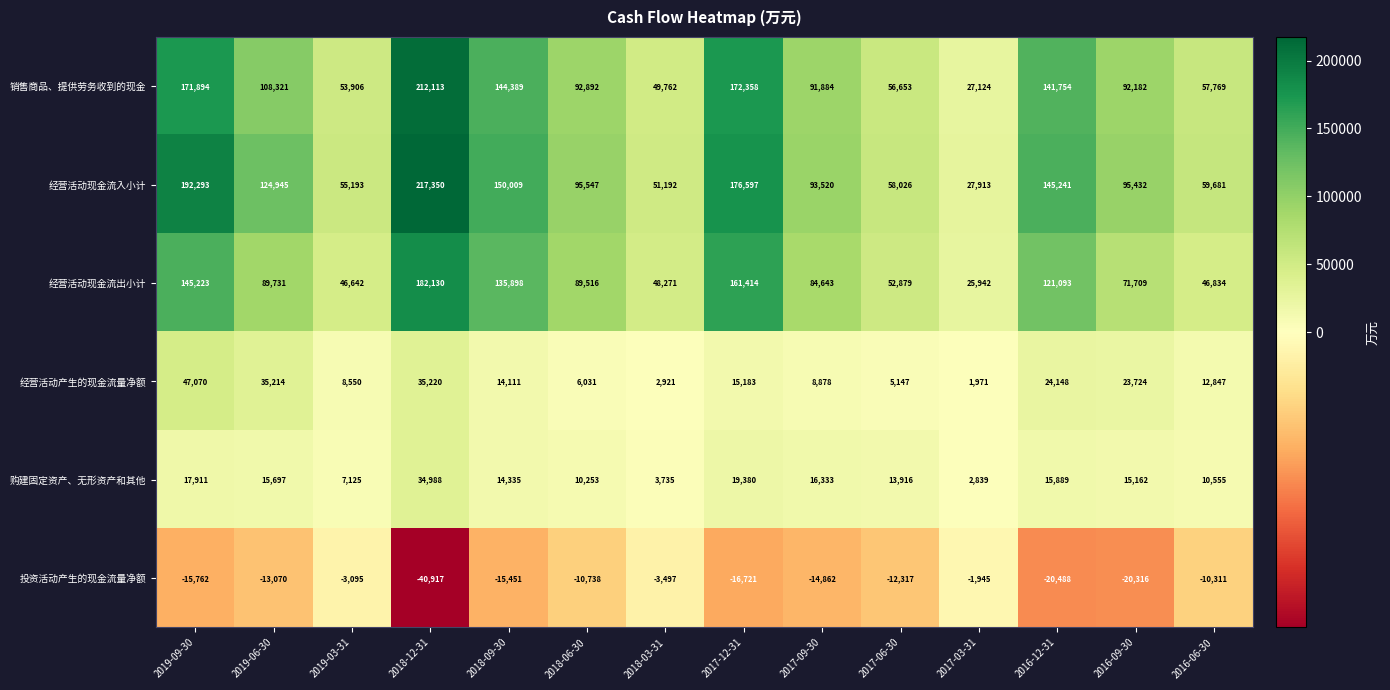

Which label corresponds to the largest value in the chart?

2018-12-31